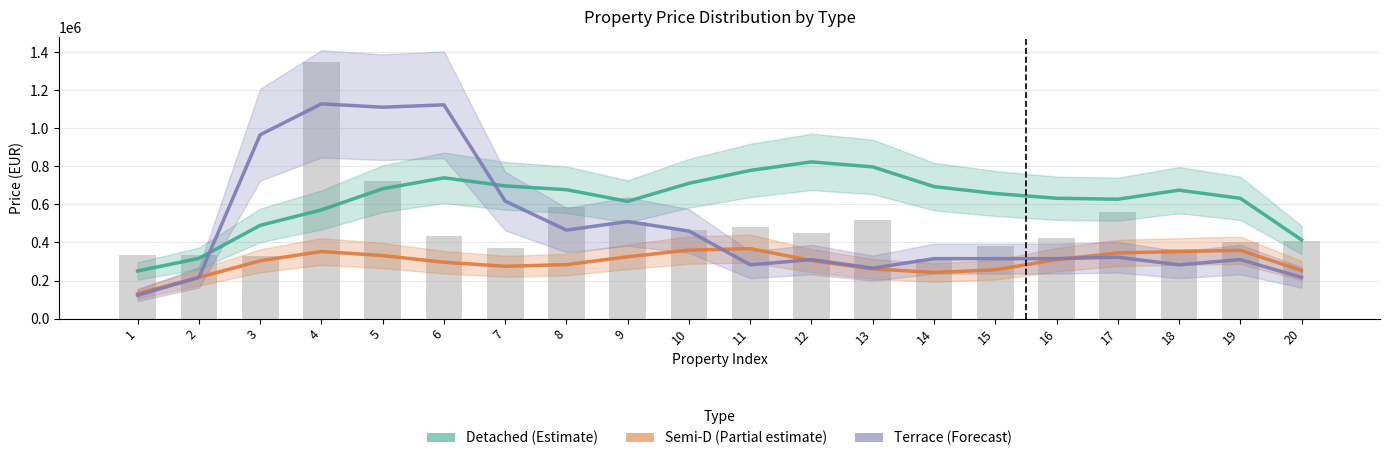

At which category is the sum across all series the highest?

6